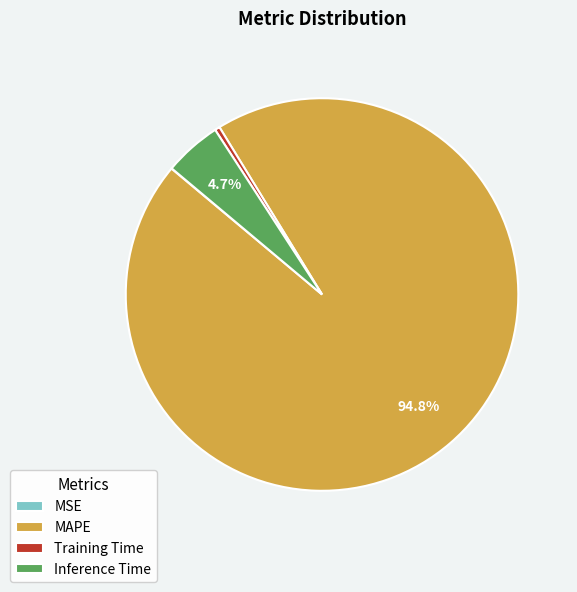

Which has a higher value, Training Time or MAPE?

MAPE